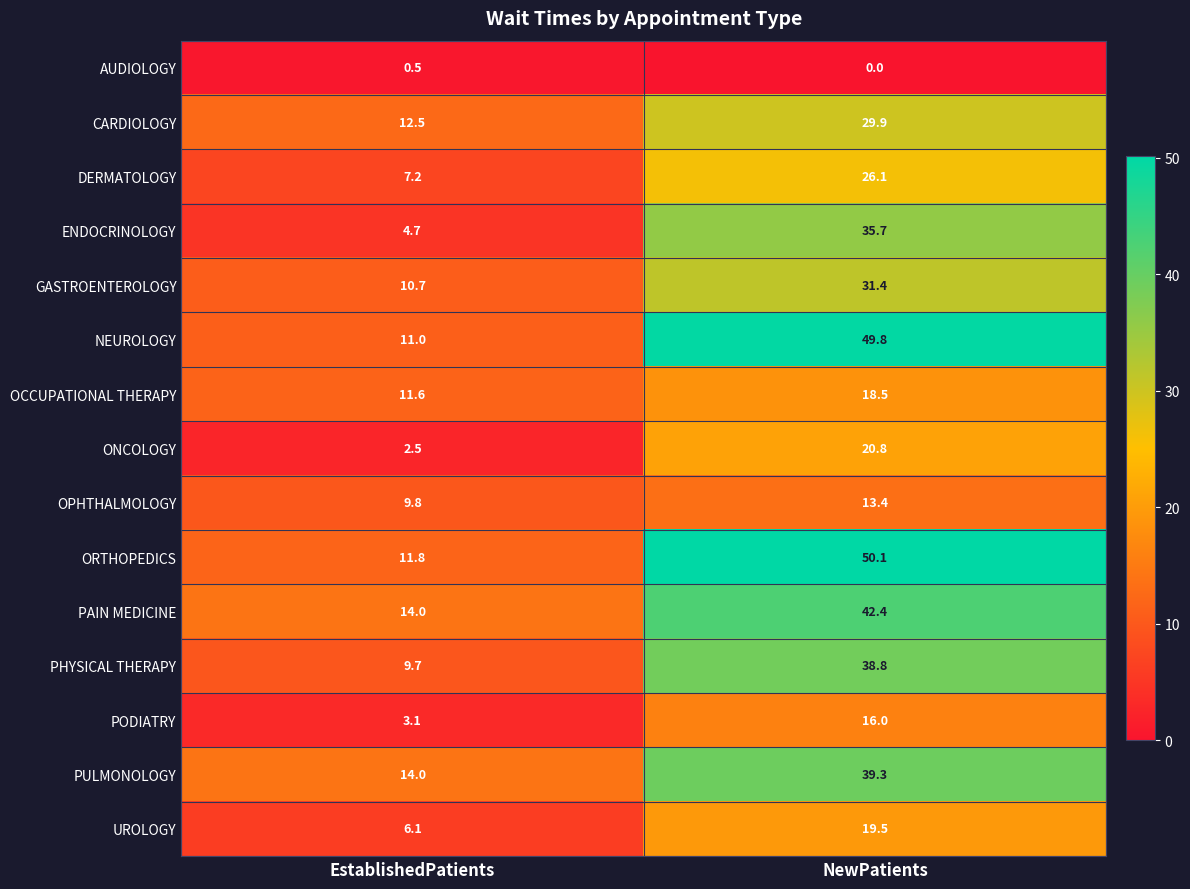

Rank the series by their maximum value, from lowest to highest.

AUDIOLOGY, OPHTHALMOLOGY, PODIATRY, OCCUPATIONAL THERAPY, UROLOGY, ONCOLOGY, DERMATOLOGY, CARDIOLOGY, GASTROENTEROLOGY, ENDOCRINOLOGY, PHYSICAL THERAPY, PULMONOLOGY, PAIN MEDICINE, NEUROLOGY, ORTHOPEDICS